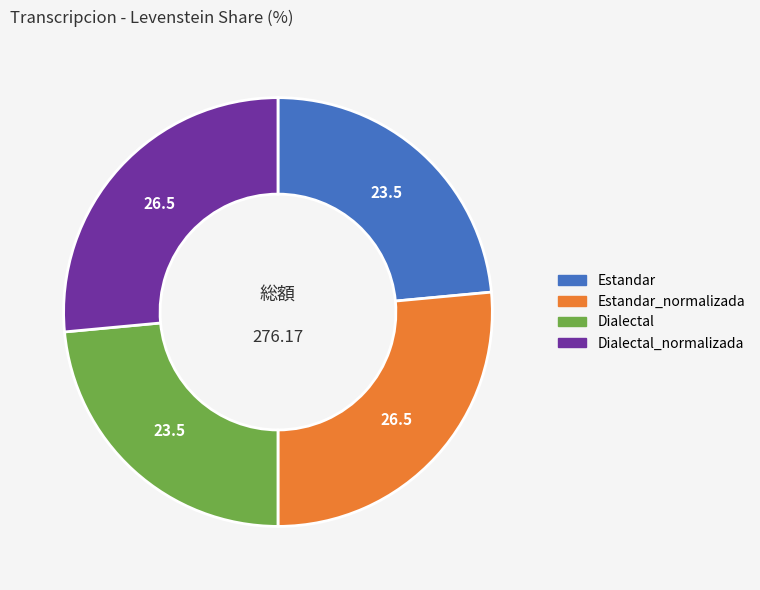

Approximately how many times larger is the value at Dialectal_normalizada compared to Estandar_normalizada?

1.0